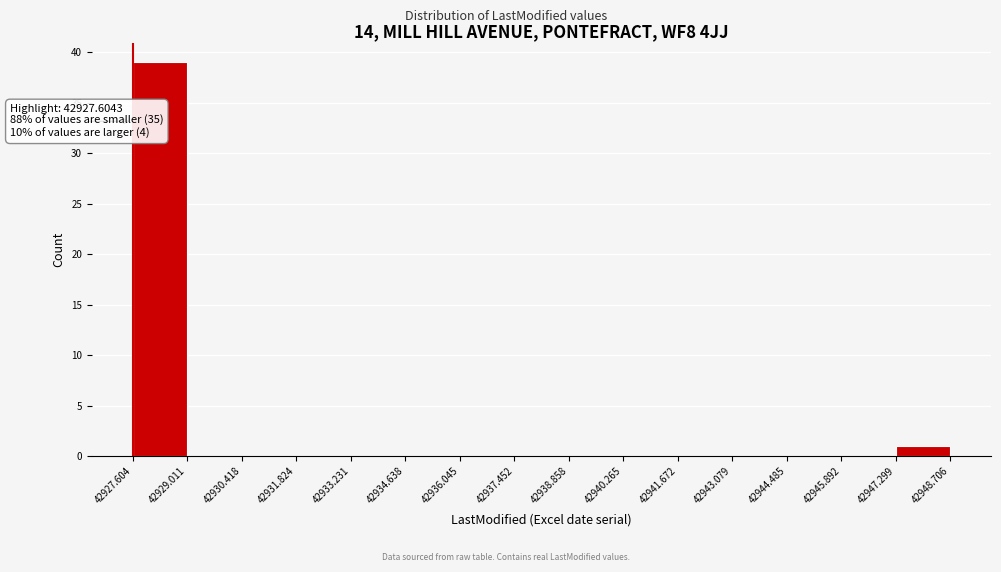

Which range on the x-axis has the tallest bar?

42927.604 to 42929.011